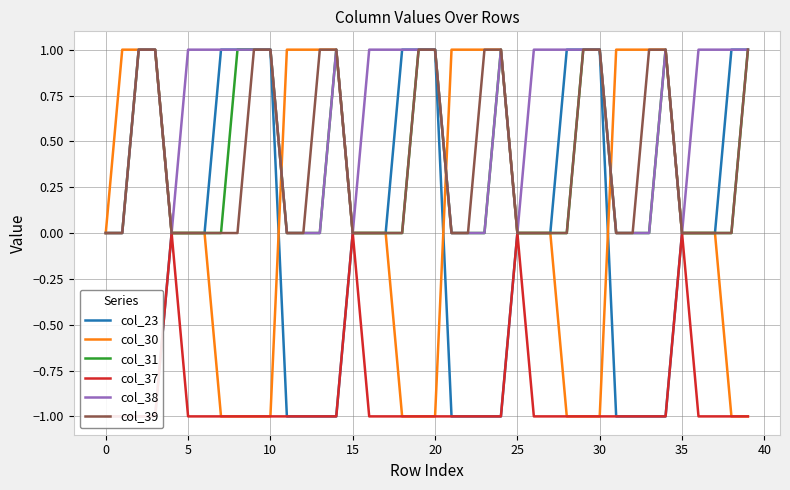

Is it true that col_39 equals -1 at 25?

False